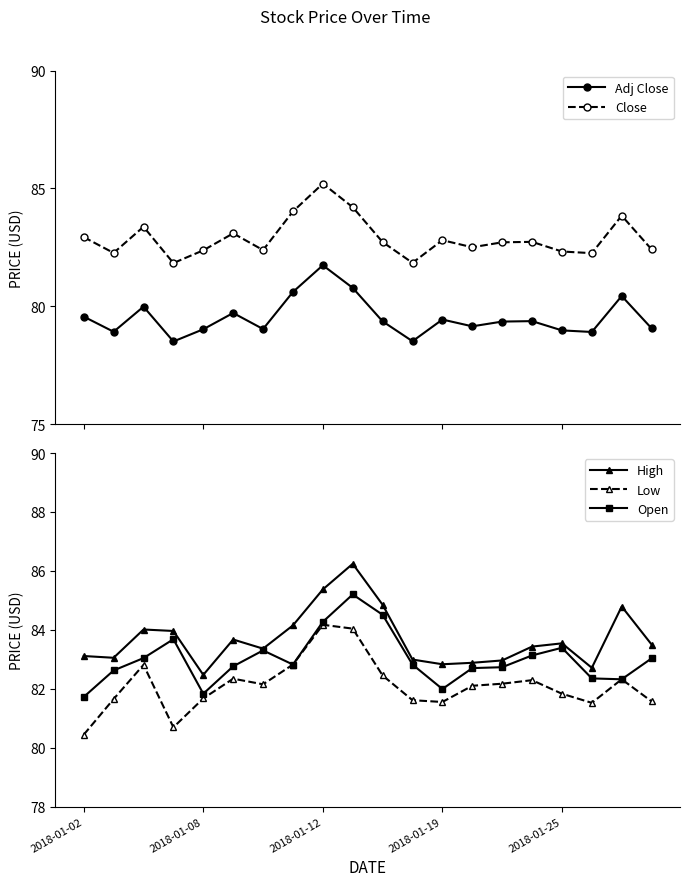

Is it true that High equals 82.7 at 17?

True